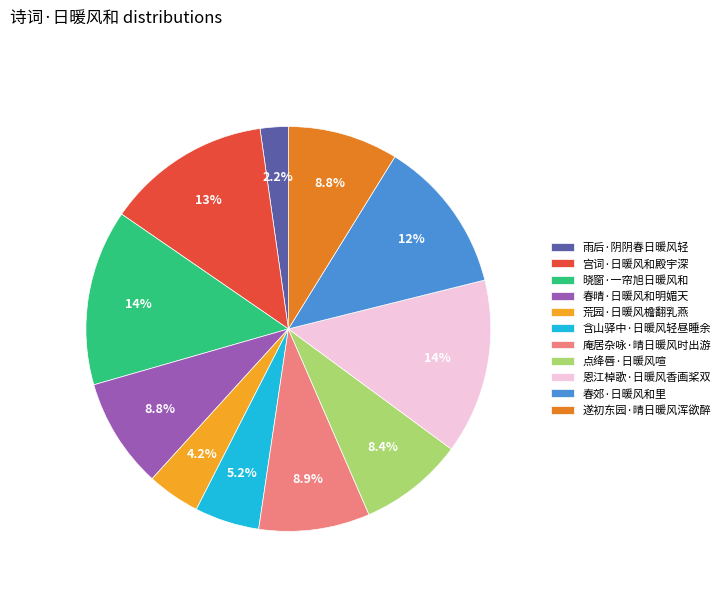

What percentage is the 宫词·日暖风和殿宇深 slice, to the nearest percent?

13%